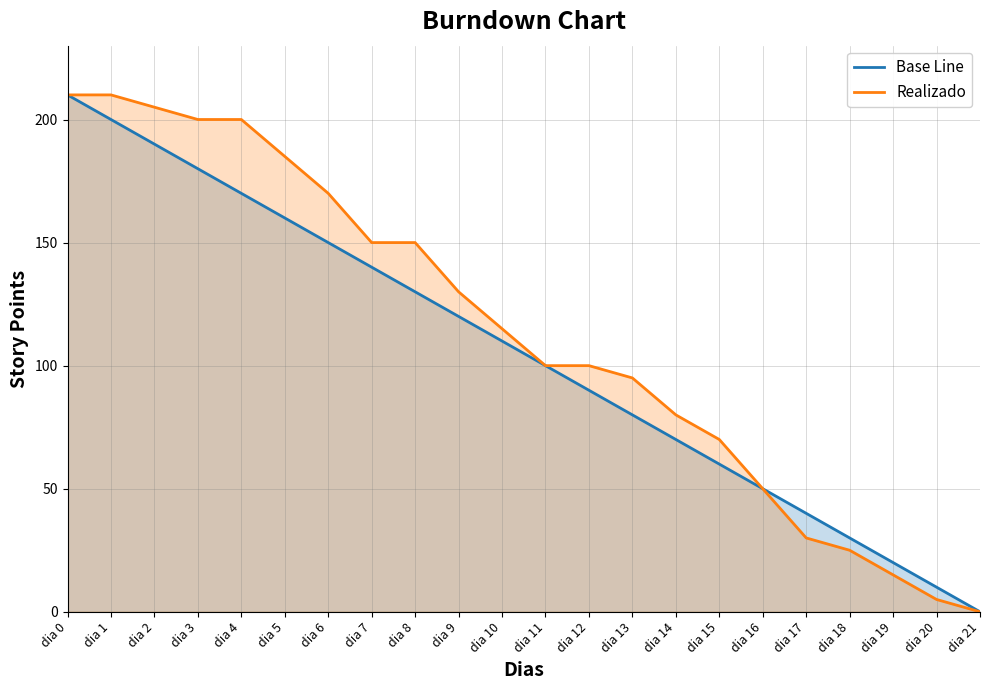

What is the sum of all Base Line values?

2310